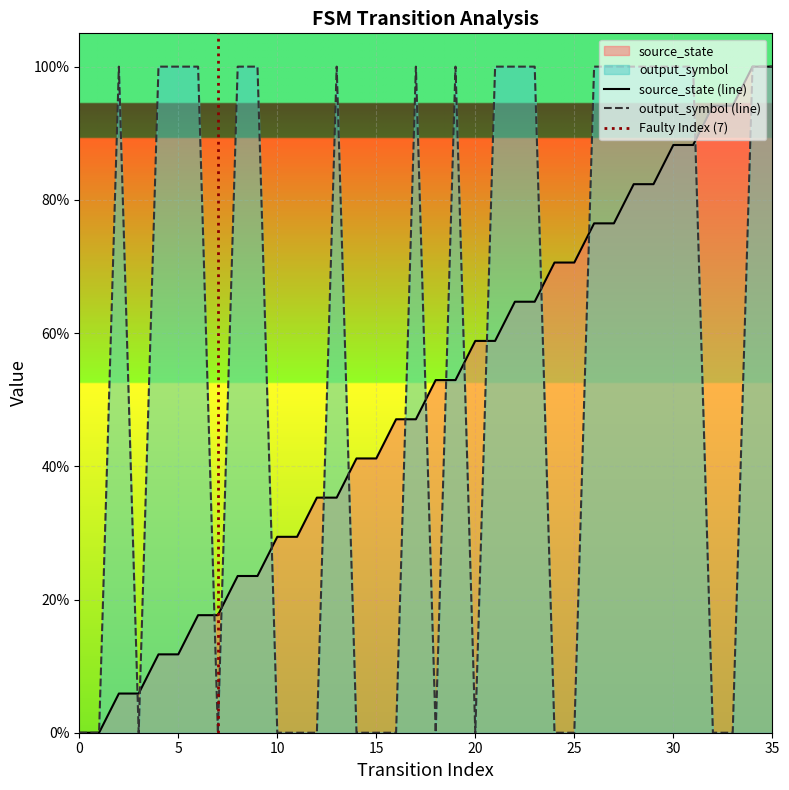

What is the average value of the source_state series?

0.5